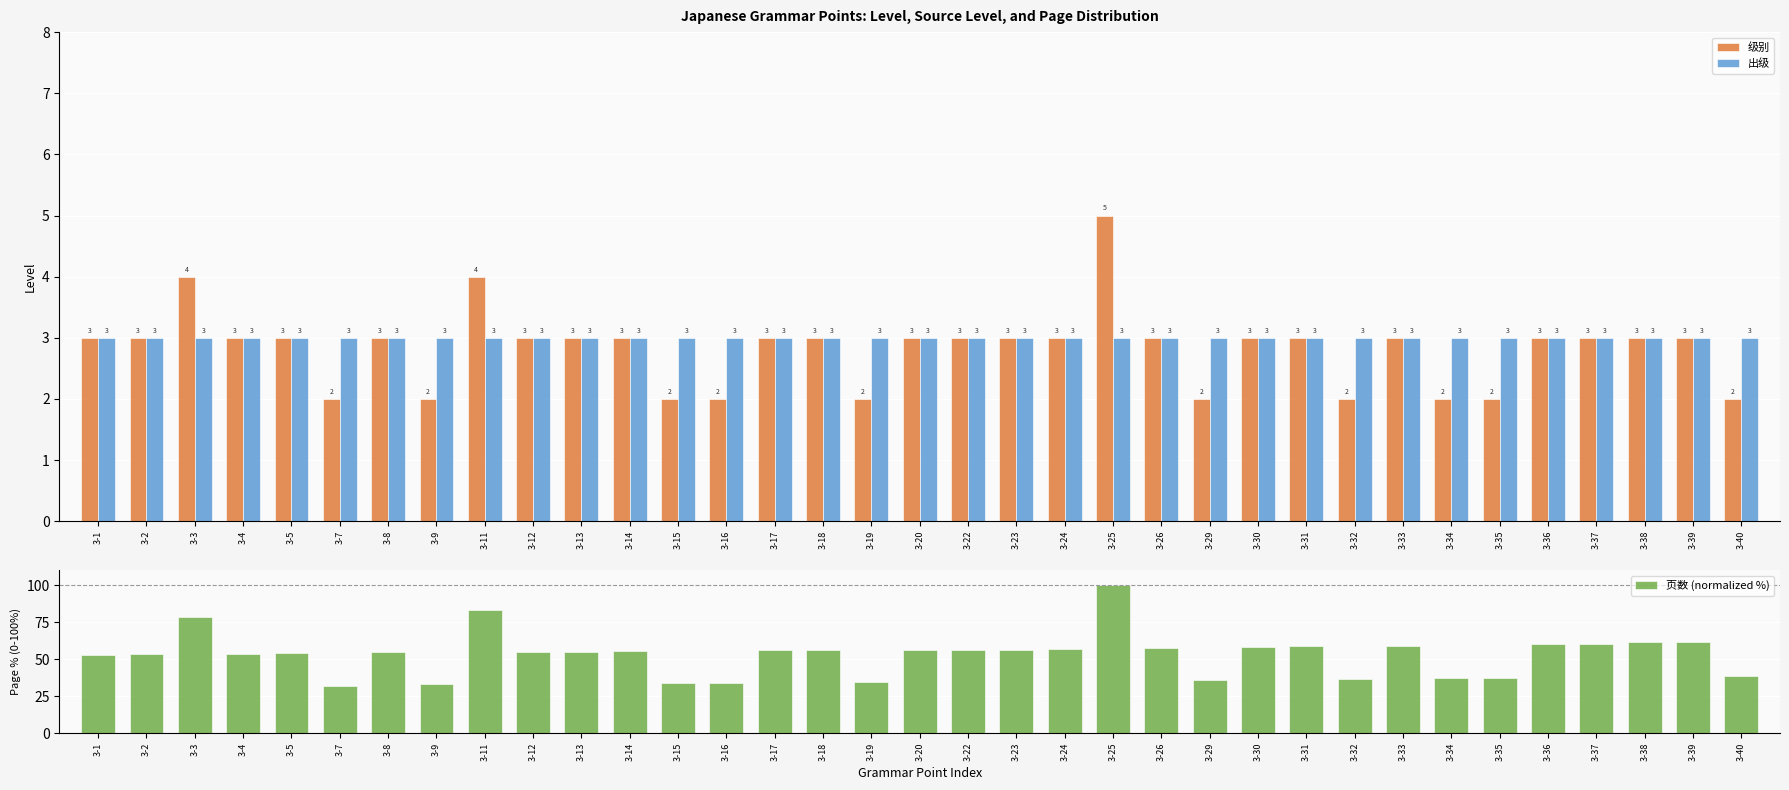

At 3-24, list the series in order from smallest to largest.

级别, 出级, 页数 (normalized %)